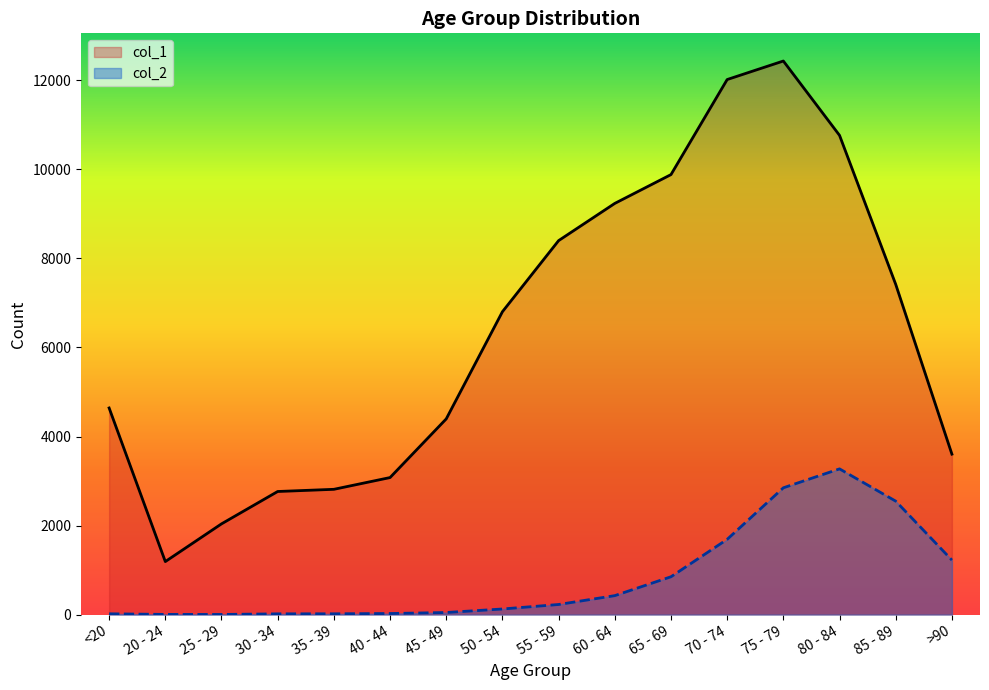

Rank the categories by col_2 value from highest to lowest.

80 - 84, 75 - 79, 85 - 89, 70 - 74, >90, 65 - 69, 60 - 64, 55 - 59, 50 - 54, 45 - 49, 40 - 44, <20, 35 - 39, 30 - 34, 20 - 24, 25 - 29